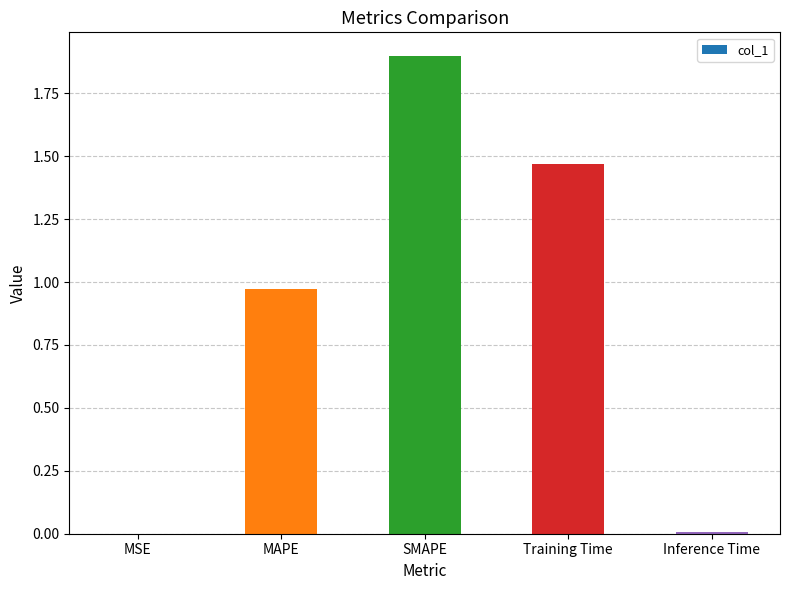

What is the sum of all values?

4.3